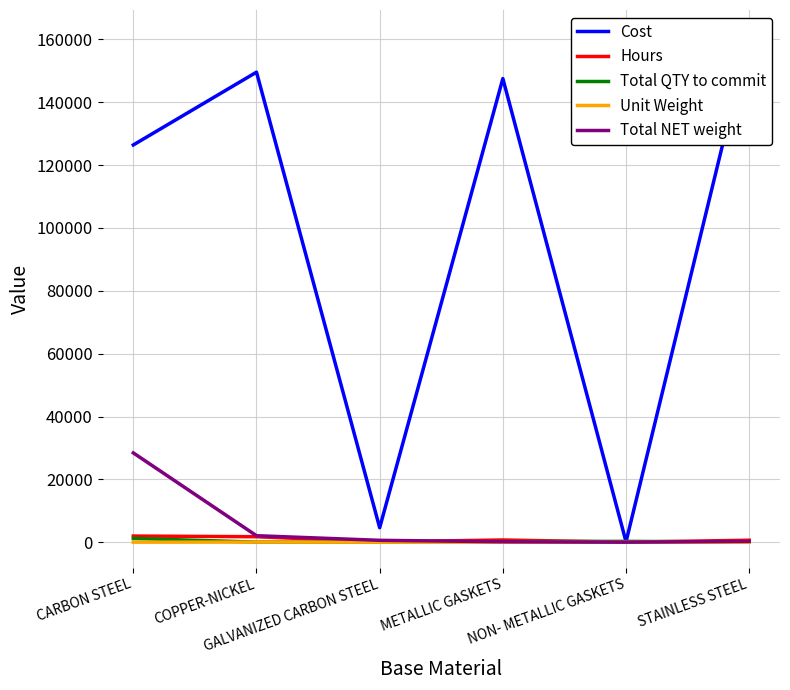

What is the spread (max minus min) of values at METALLIC GASKETS?

147508.5